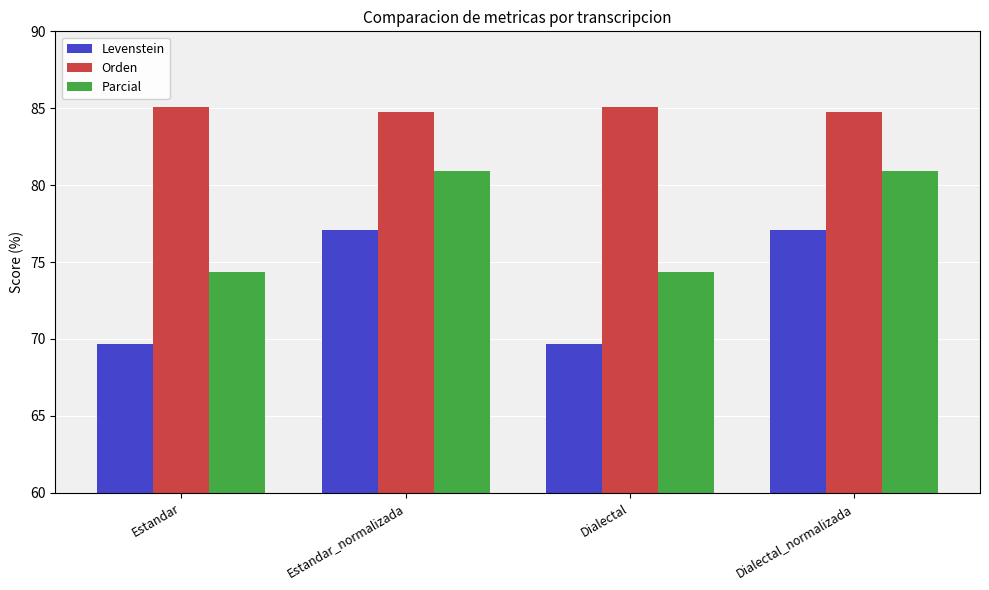

What is the sum of all Levenstein values?

293.5